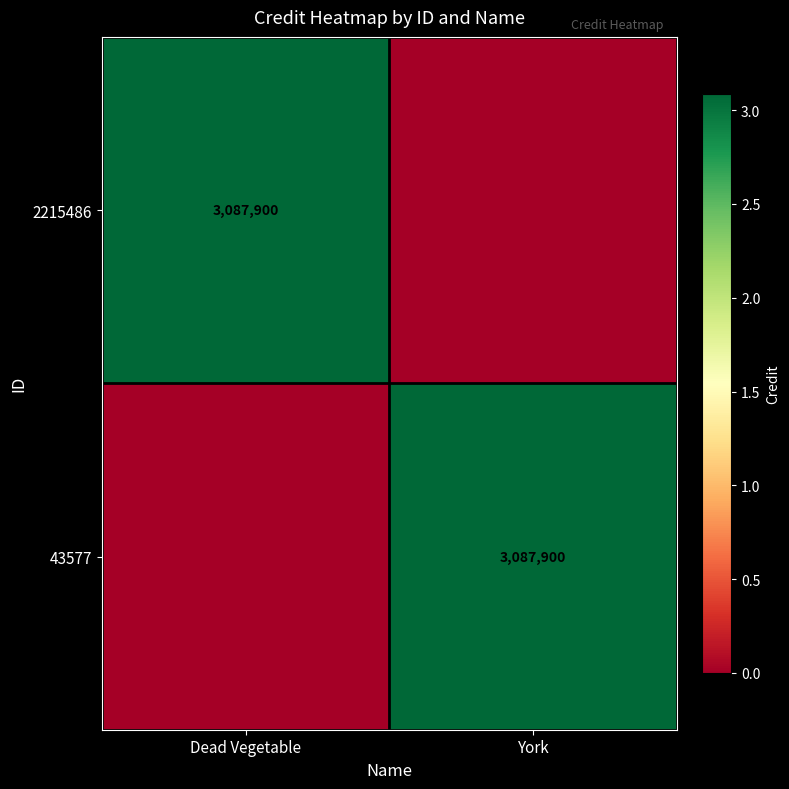

At how many categories does at least one series exceed 2611258?

2